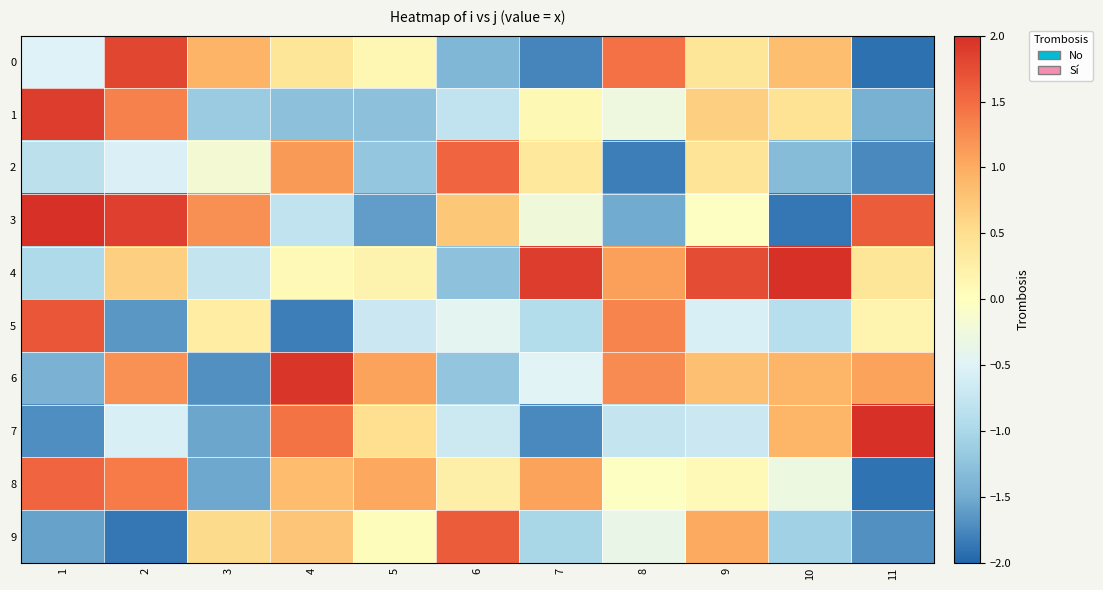

How many series are shown in this chart?

10